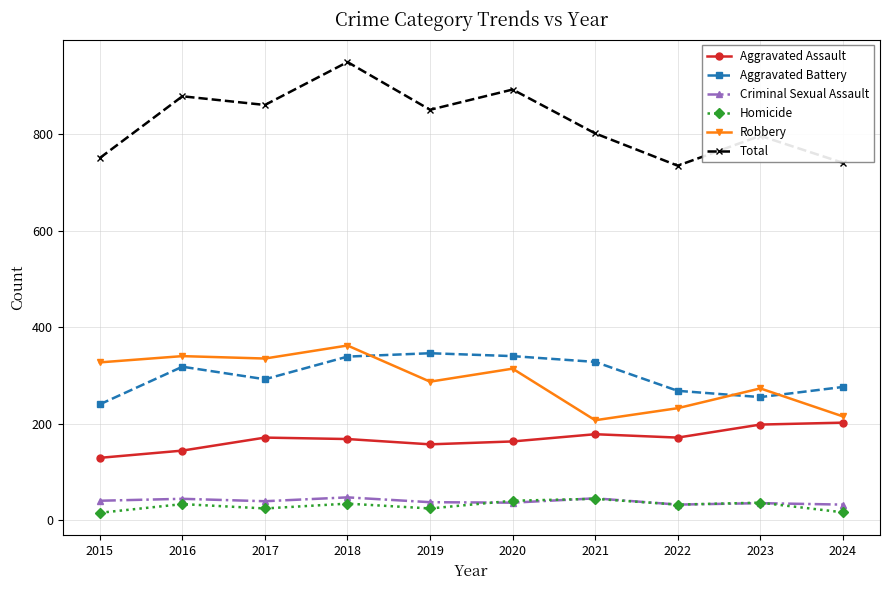

What is the value of the Aggravated Assault point at the 3rd from the left?

171